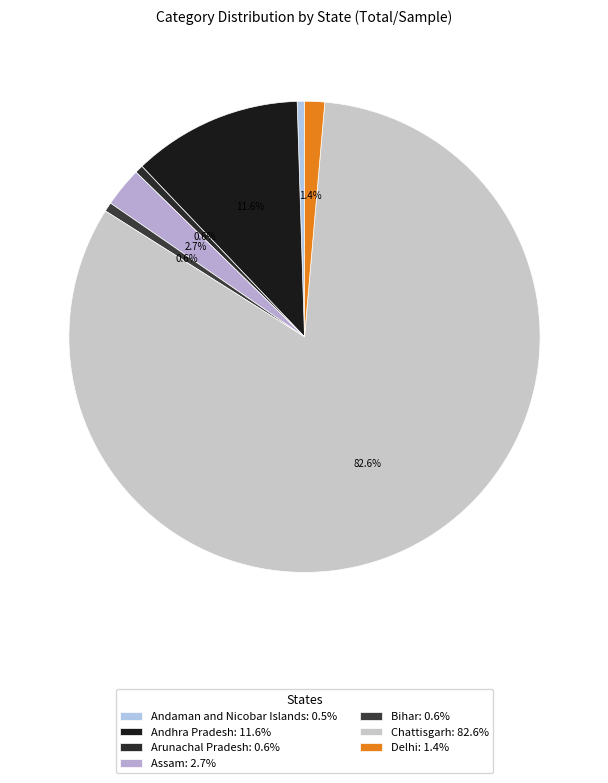

Count the number of slices in the pie.

7